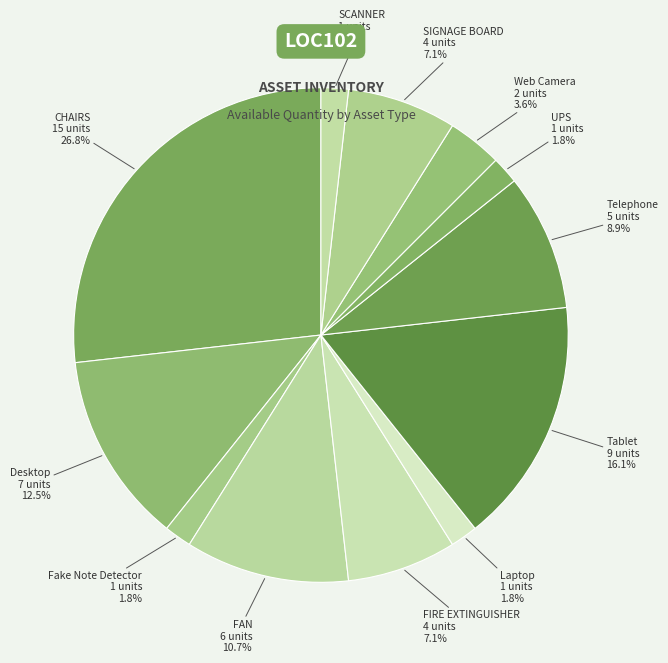

How many slices are in this pie chart?

12